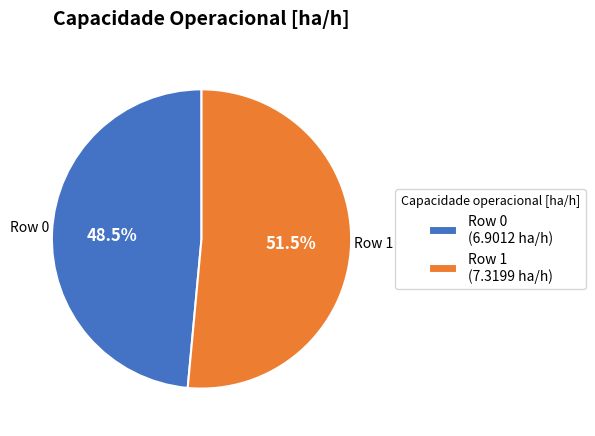

Which slice is the largest?

Row 1 (7.3199 ha/h)